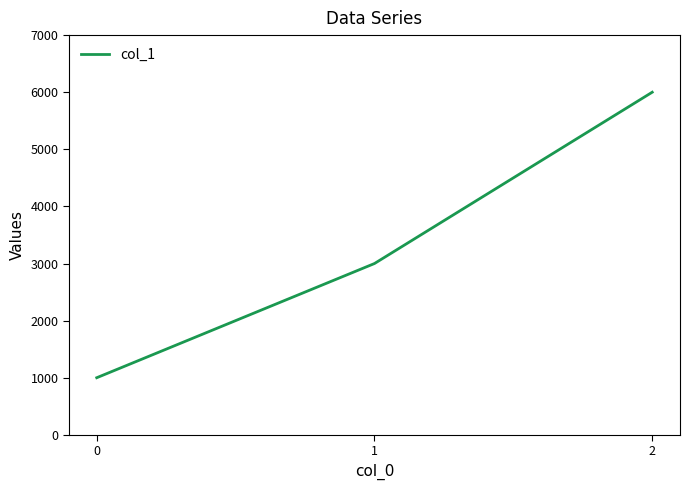

What is the maximum value shown in the chart?

6000